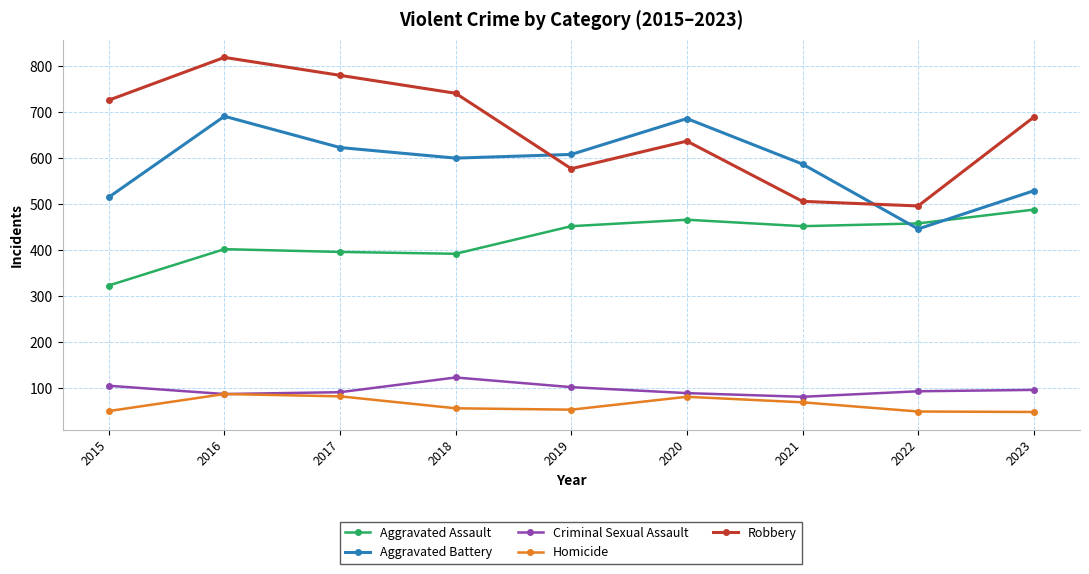

What is the spread (max minus min) of values at 2018?

685